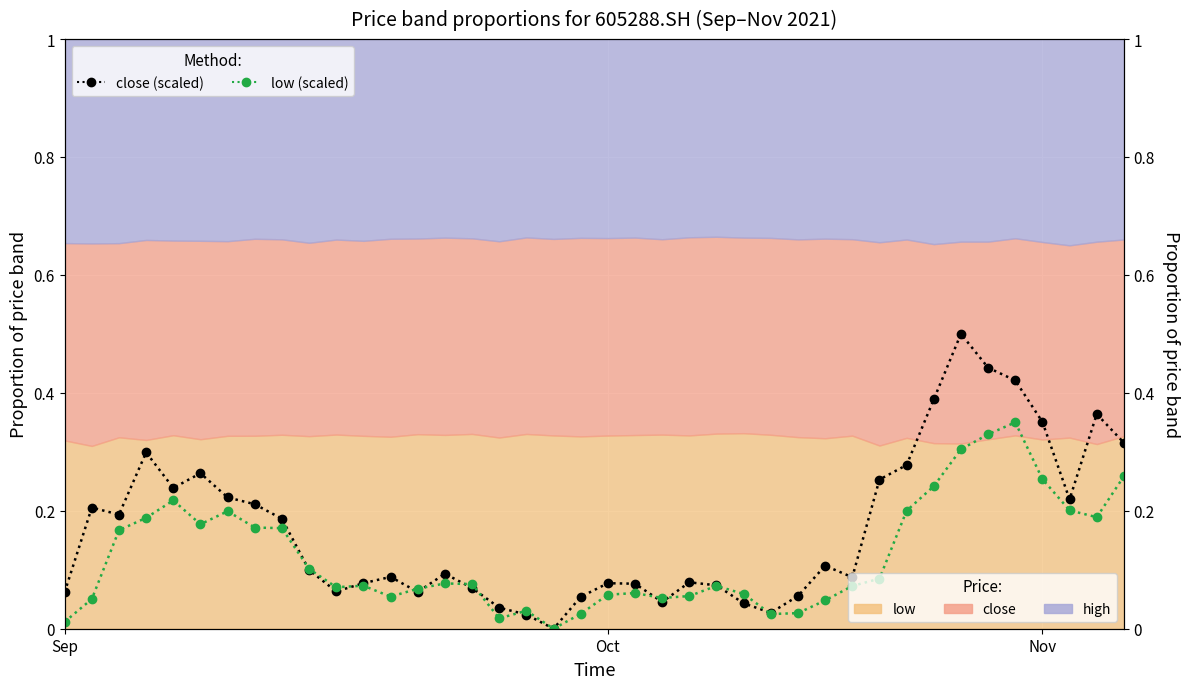

Where is low (scaled) nearest to the value 0?

18